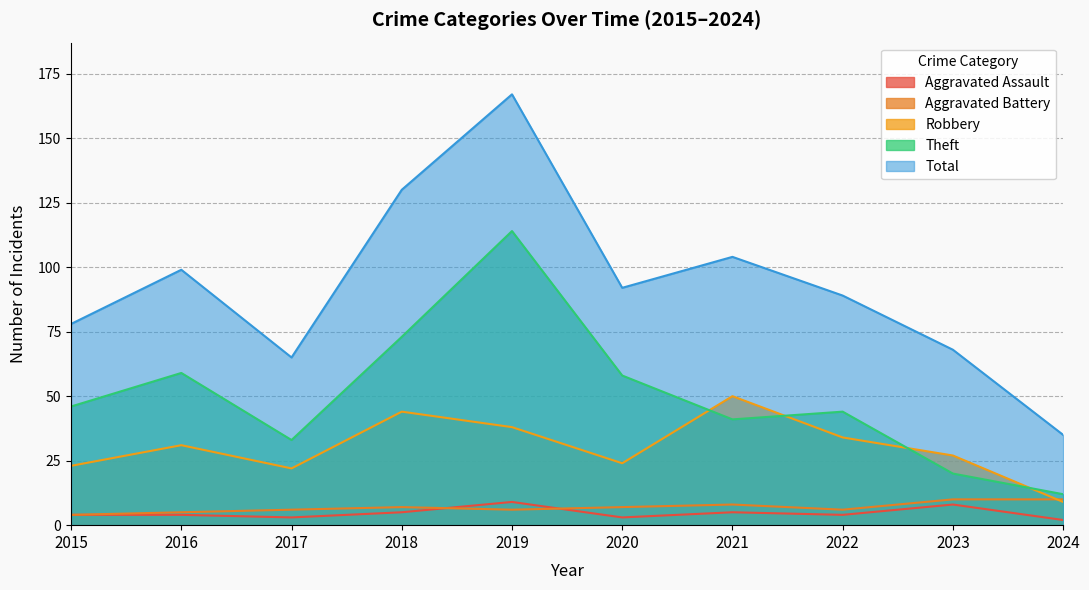

At 2018, list the series in order from largest to smallest.

Total, Theft, Robbery, Aggravated Battery, Aggravated Assault